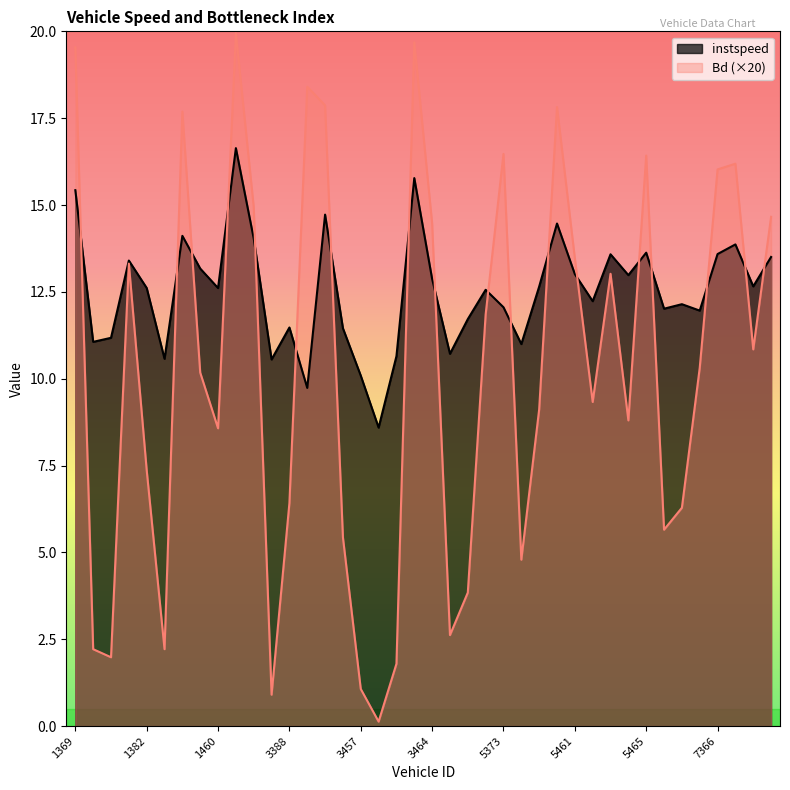

Reading left to right, what are all the values shown in this chart?

instspeed: 15.4	11.1	11.2	13.4	12.6	10.6	14.1	13.2	12.6	16.6	14.0	10.6	11.5	9.7	14.7	11.5	10.1	8.6	10.6	15.8	12.9	10.7	11.7	12.6	12.1	11.0	12.7	14.5	13.0	12.2	13.6	13.0	13.6	12.0	12.1	12.0	13.6	13.9	12.7	13.5
Bd: 19.5	2.2	2.0	13.3	7.4	2.2	17.7	10.2	8.6	19.9	14.9	0.9	6.4	18.4	17.9	5.4	1.1	0.1	1.8	19.7	14.5	2.6	3.8	11.9	16.5	4.8	9.1	17.8	13.5	9.3	13.0	8.8	16.4	5.7	6.3	10.3	16.0	16.2	10.8	14.7